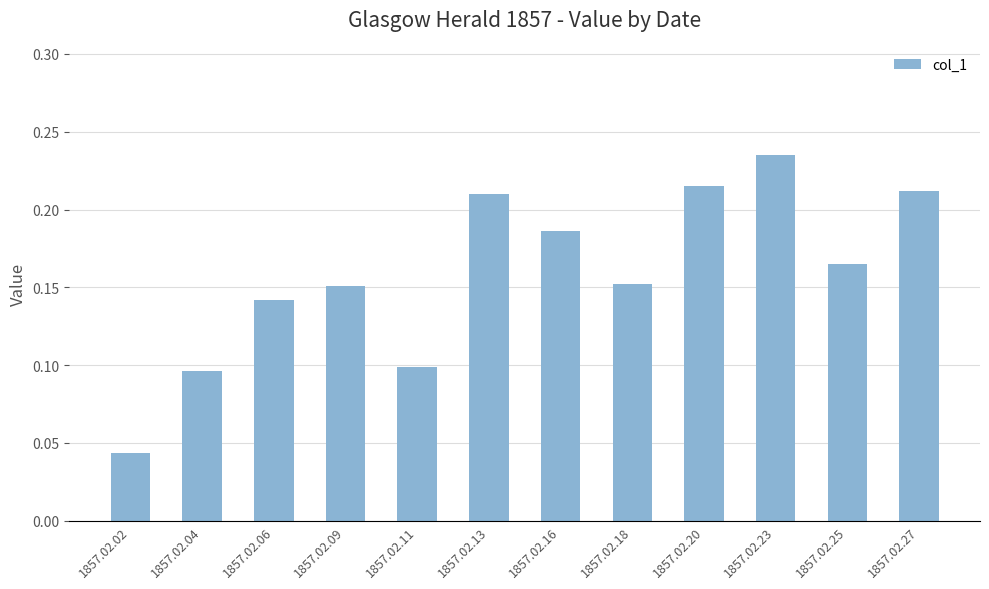

Which category has the highest value across all series?

1857.02.23